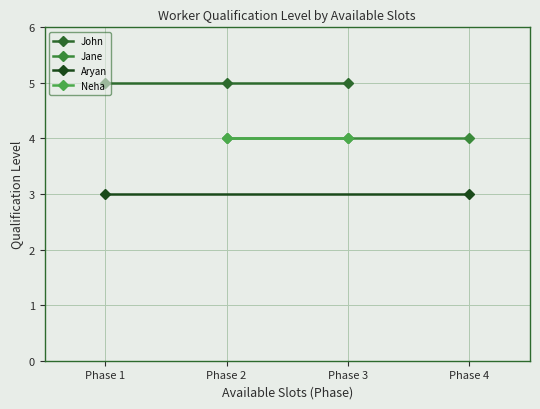

What is the difference between the highest and lowest values at 2?

2